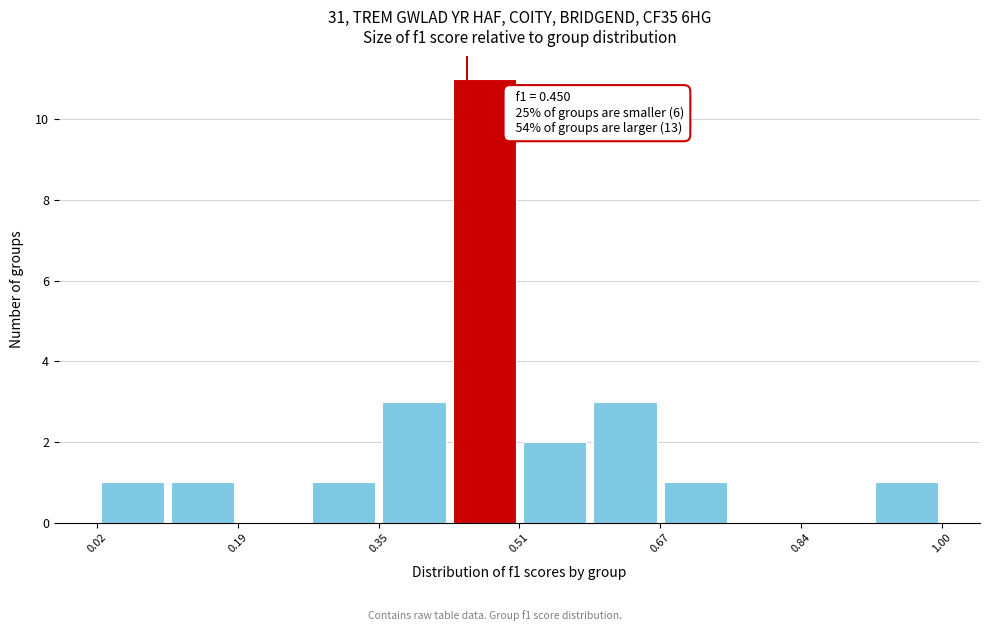

Over which range of the x-axis is the bar tallest?

0.42 to 0.52